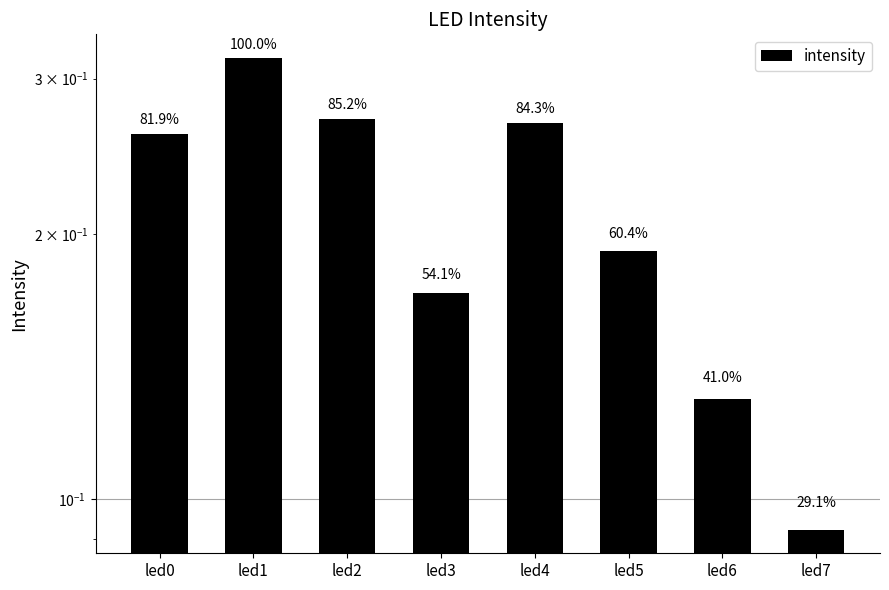

The chart shows a value of 0.3 at led2. True or false?

True